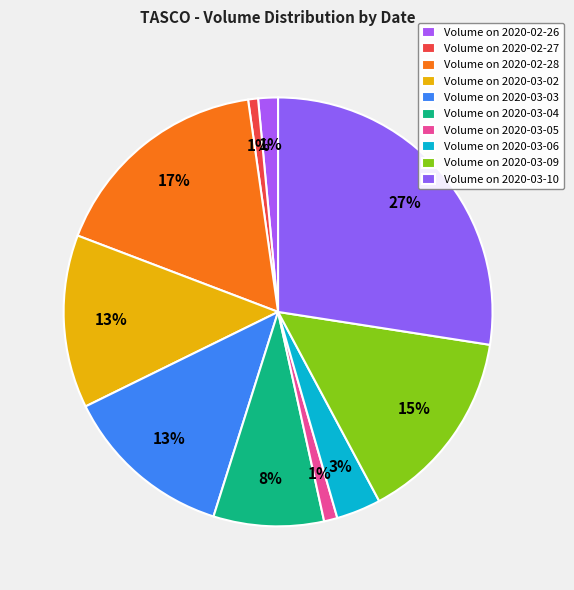

Count the number of slices in the pie.

10